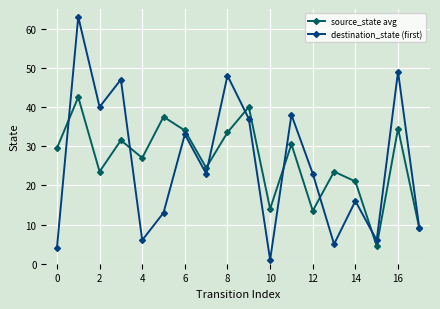

What is the value of the destination_state (first) point at the 15th from the left?

16.0